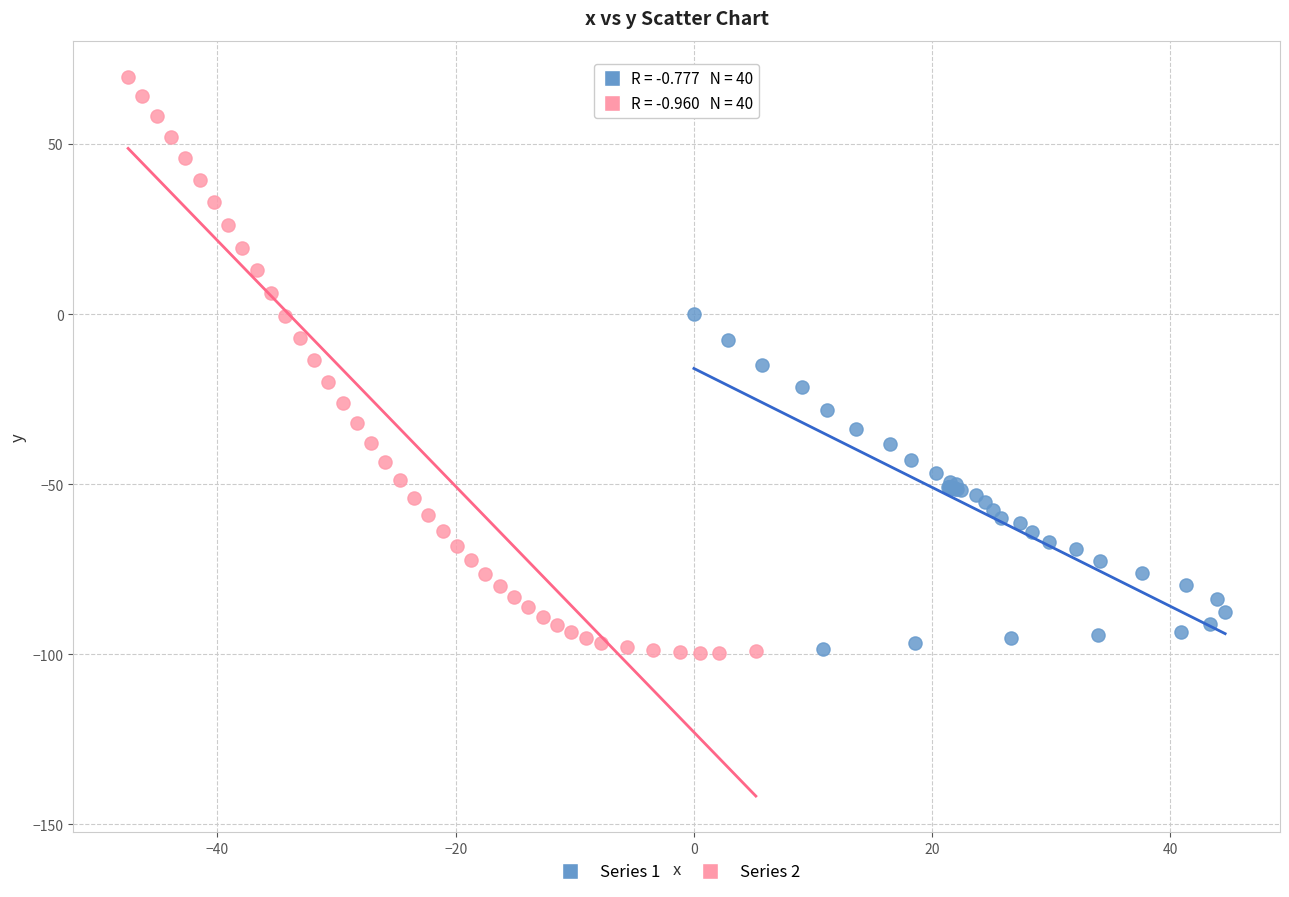

Which series has the widest spread of Y values?

Series 2